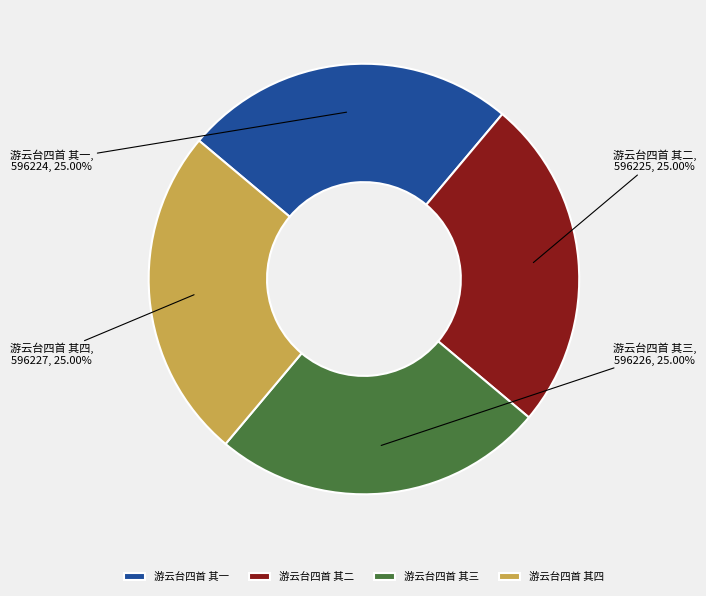

What is the ratio of the value at 游云台四首 其二 to the value at 游云台四首 其四?

1.0